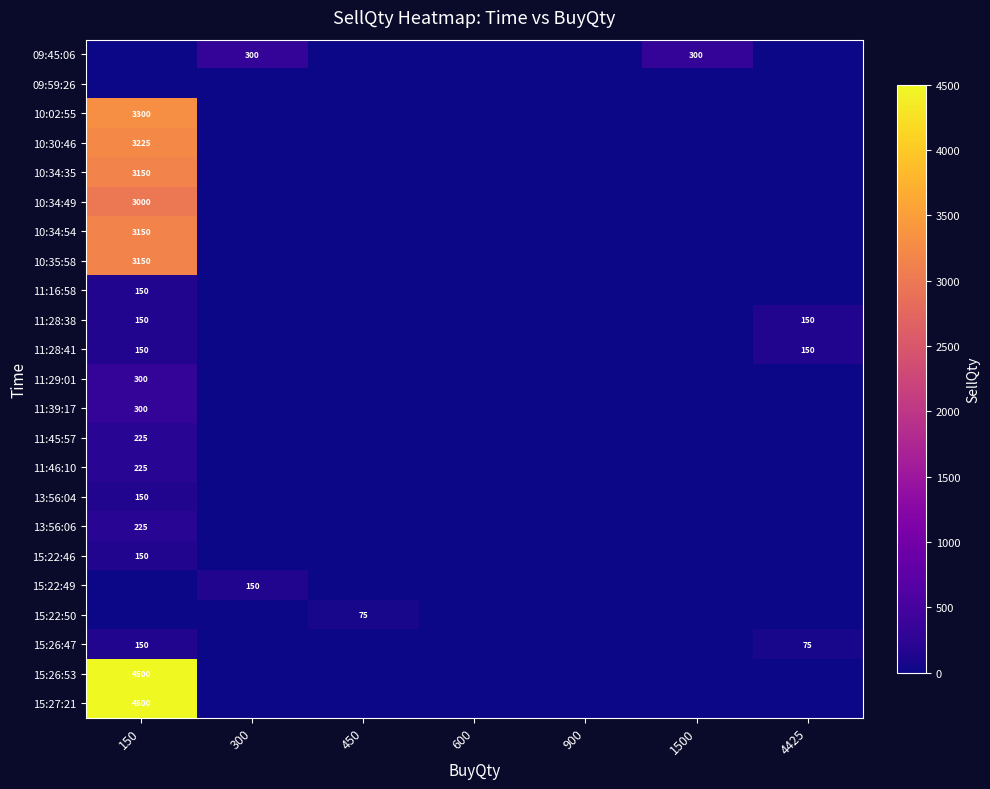

True or false: 15:22:49 has a value of 150 at 300.

True